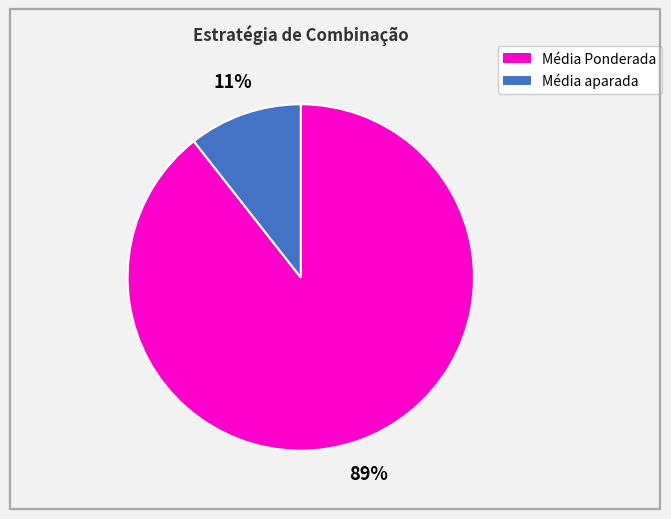

Is there any slice that represents more than half of the pie?

Yes